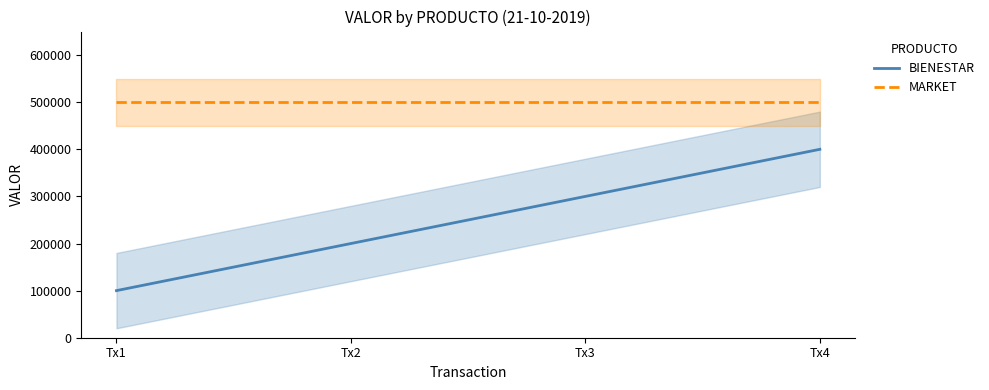

How many lines are shown in the chart?

2